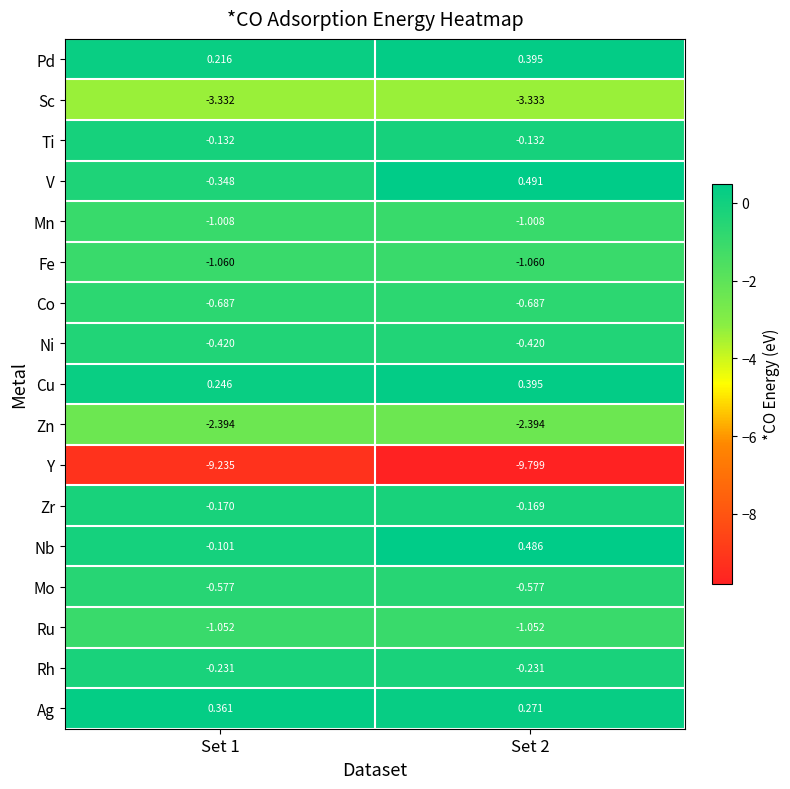

Rank the series at Set 1 from highest to lowest value.

Ag, Cu, Pd, Nb, Ti, Zr, Rh, V, Ni, Mo, Co, Mn, Ru, Fe, Zn, Sc, Y